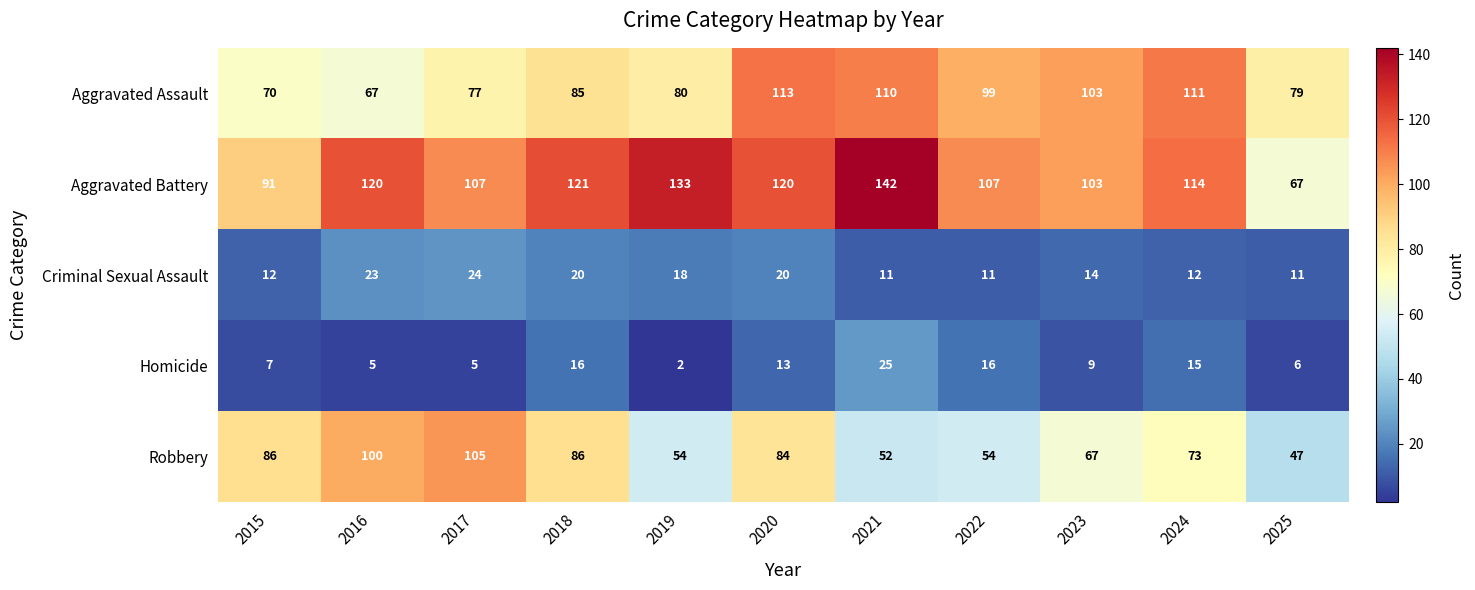

Which label corresponds to the largest value in the chart?

2021